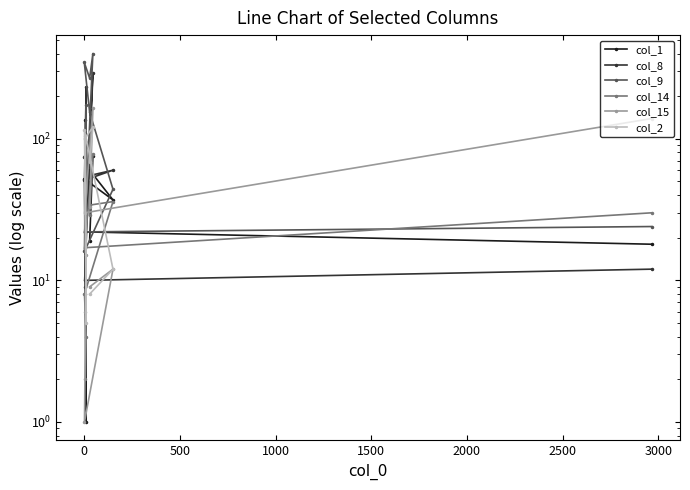

What is the sum of all col_8 values?

896.0